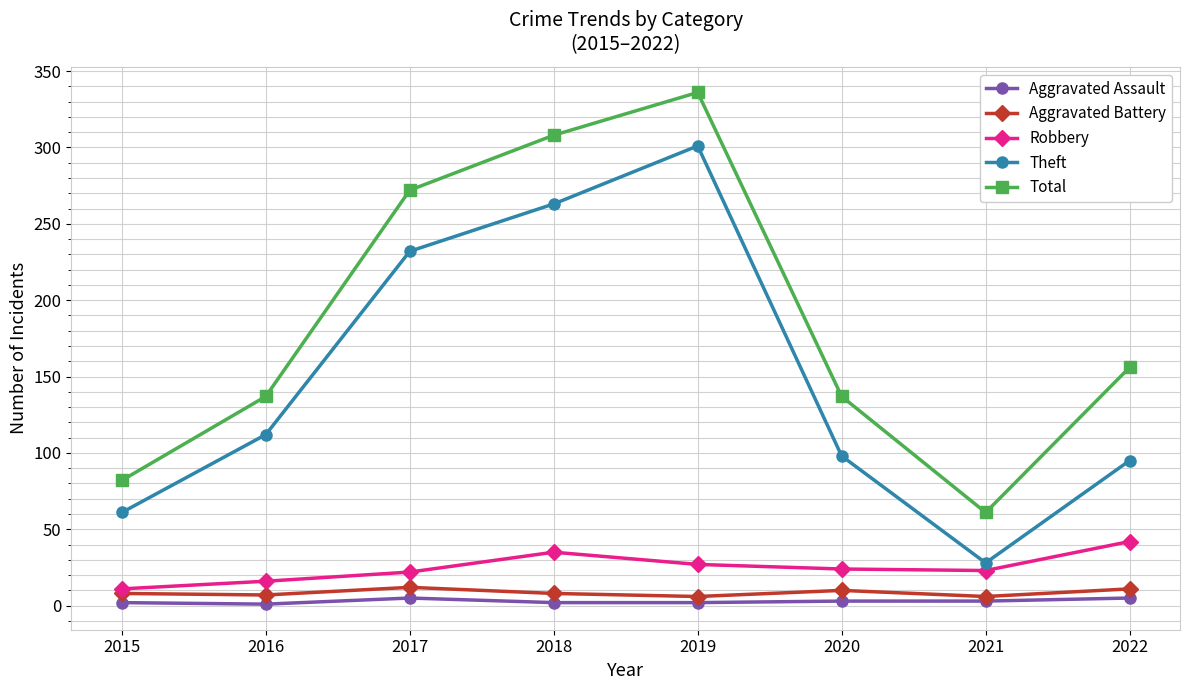

Is this an area chart (filled region under the line)?

No